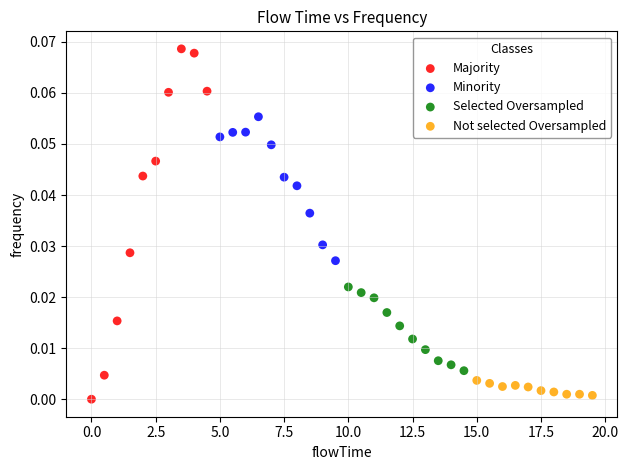

Which series reaches the minimum Y coordinate?

Majority